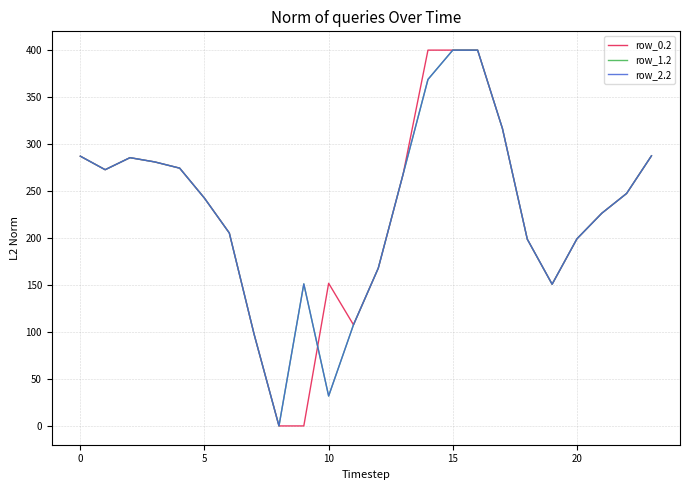

Is this an area chart (filled region under the line)?

No